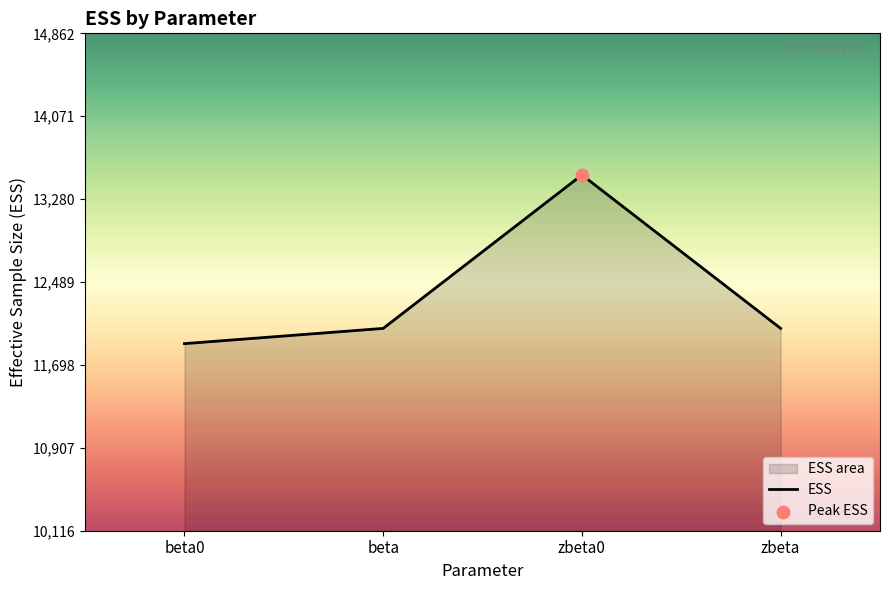

What is the change in value from zbeta0 to zbeta?

-1464.4